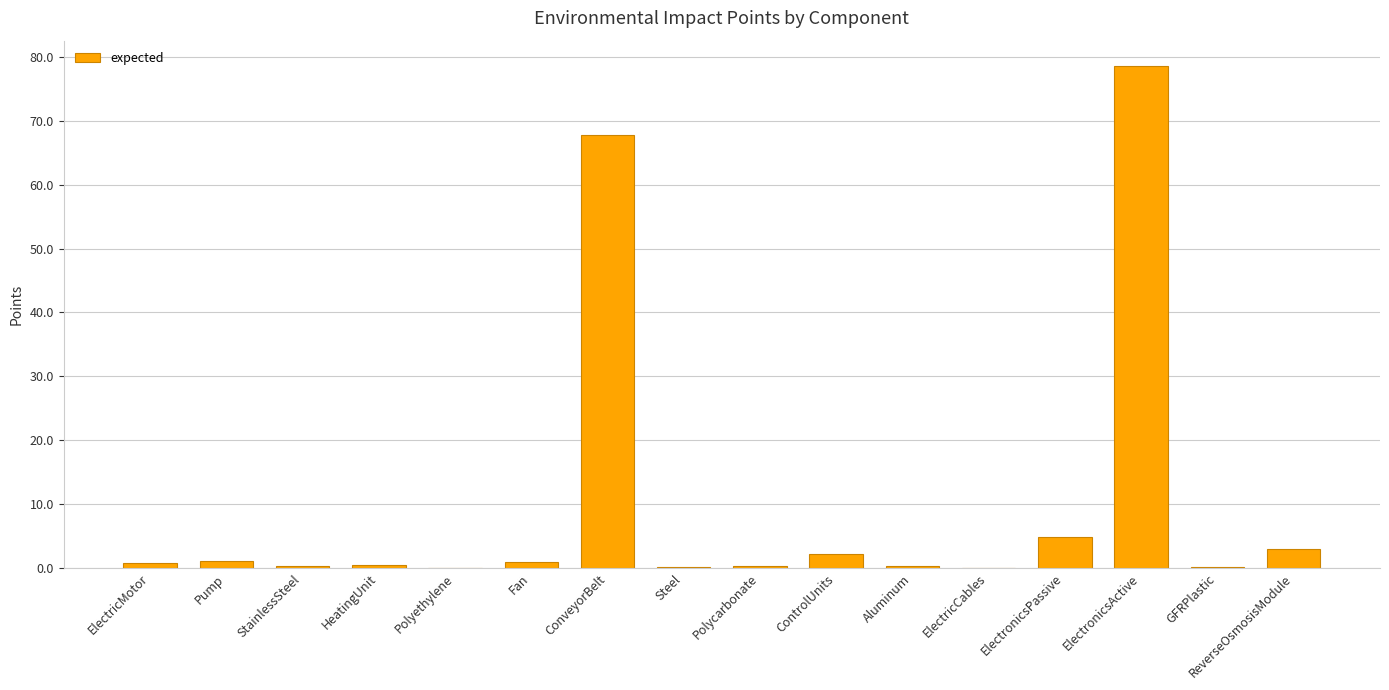

What is the maximum value shown in the chart?

78.6